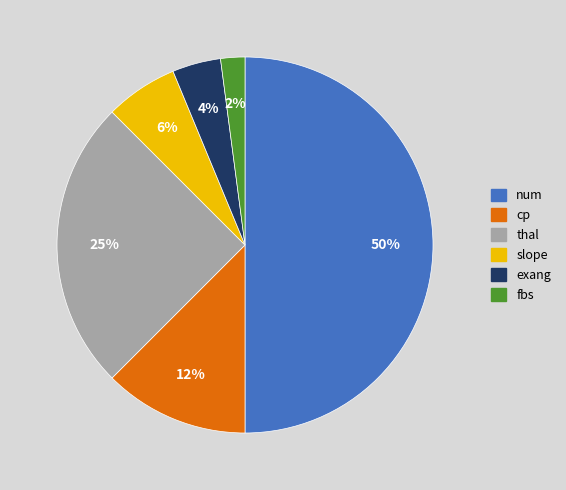

How many segments does this pie chart have?

6